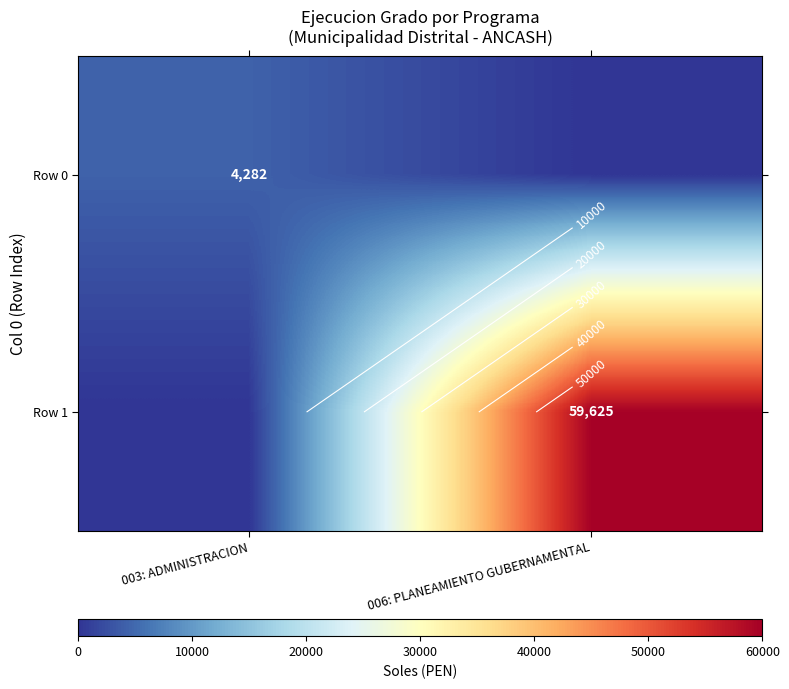

Is it true that Row 1 equals 86380 at 006: PLANEAMIENTO GUBERNAMENTAL?

False